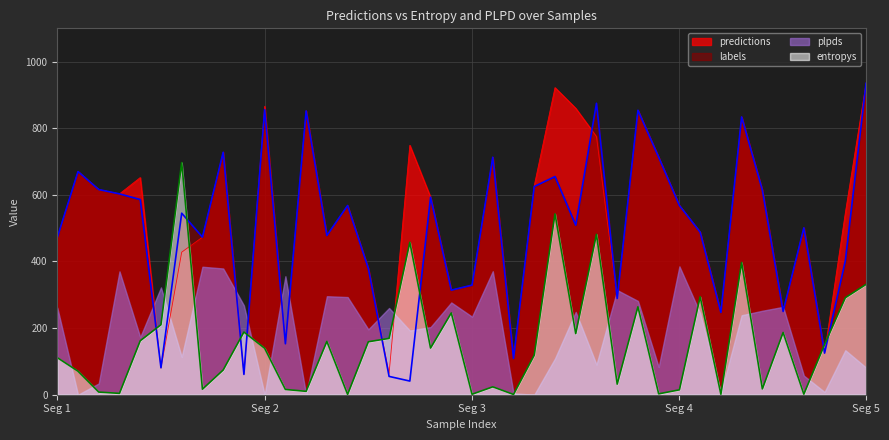

How many intersections are there between labels_col and predictions?

2